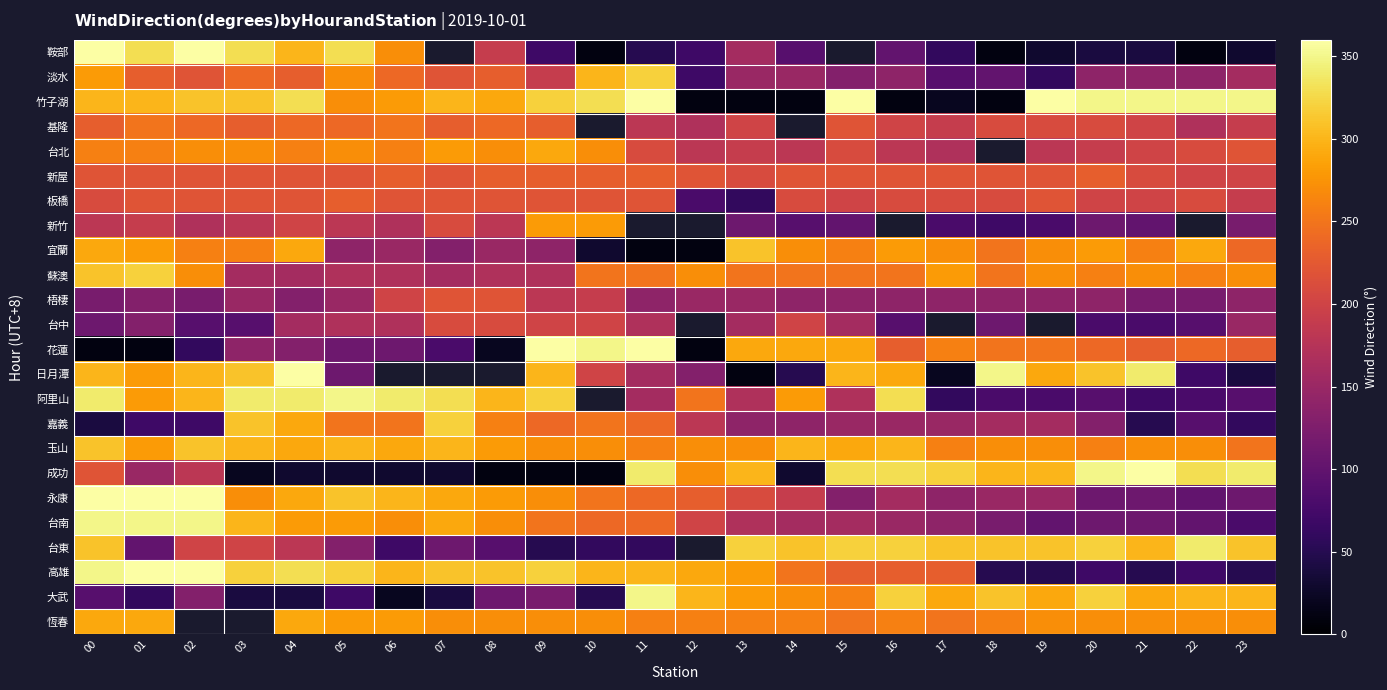

Rank the series at 23 from lowest to highest value.

鞍部, 日月潭, 高雄, 嘉義, 台南, 阿里山, 永康, 新竹, 梧棲, 台中, 淡水, 基隆, 板橋, 新屋, 台北, 花蓮, 宜蘭, 玉山, 蘇澳, 恆春, 大武, 台東, 成功, 竹子湖